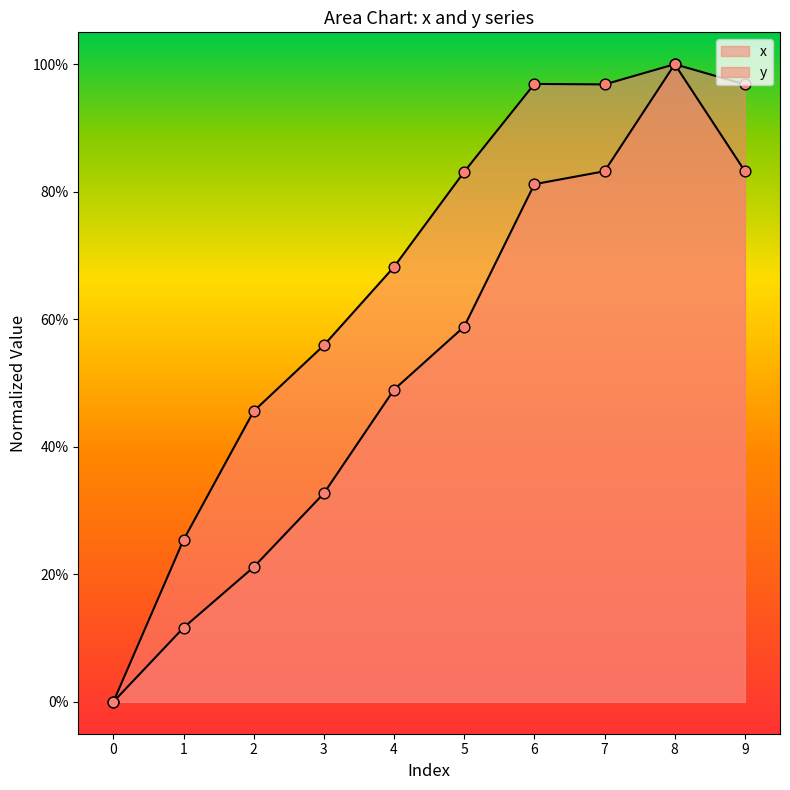

Which series reaches the minimum Y coordinate?

x